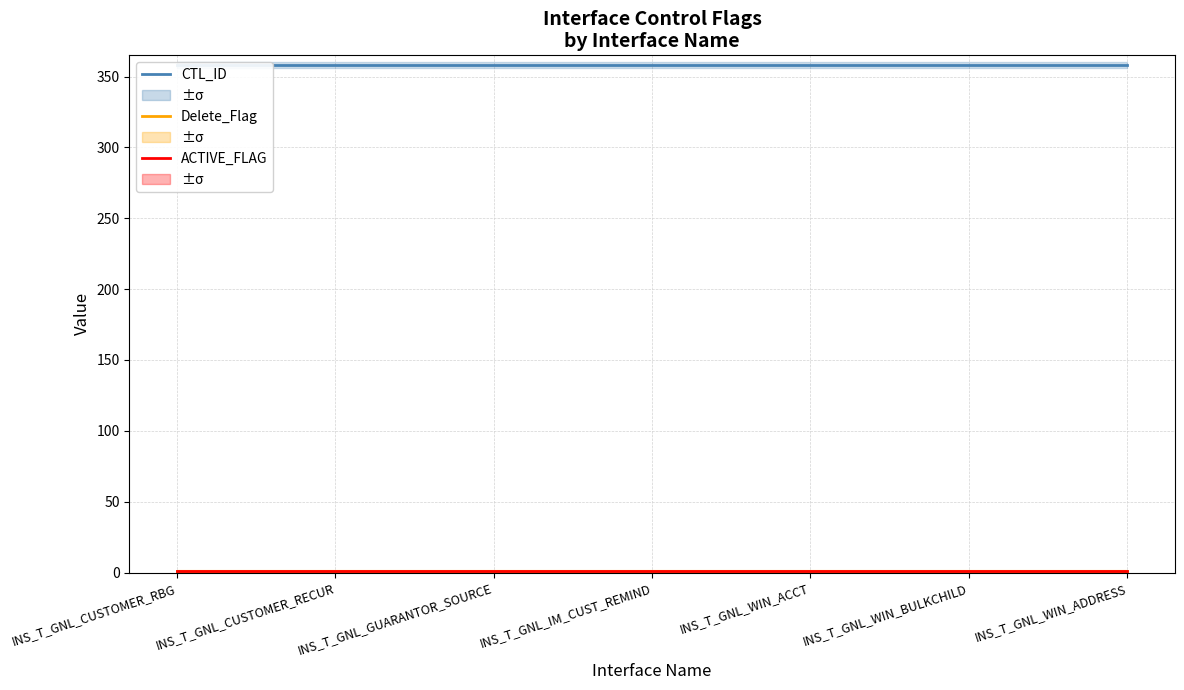

True or false: ACTIVE_FLAG has a value of 1 at INS_T_GNL_WIN_ADDRESS.

True